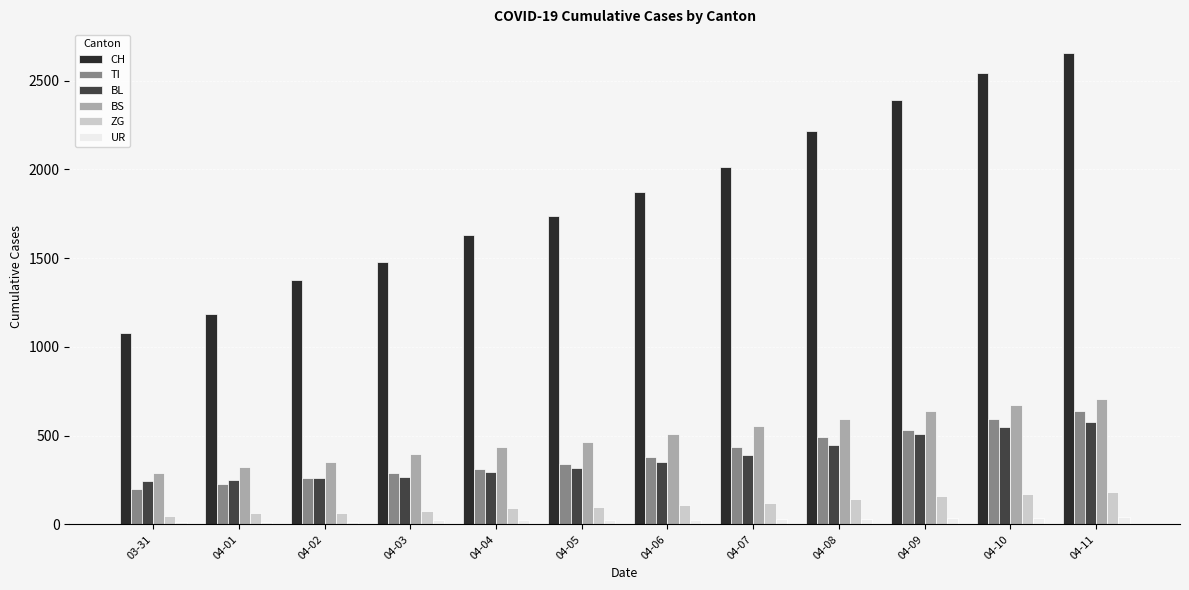

Where is CH nearest to the value 1868?

04-06